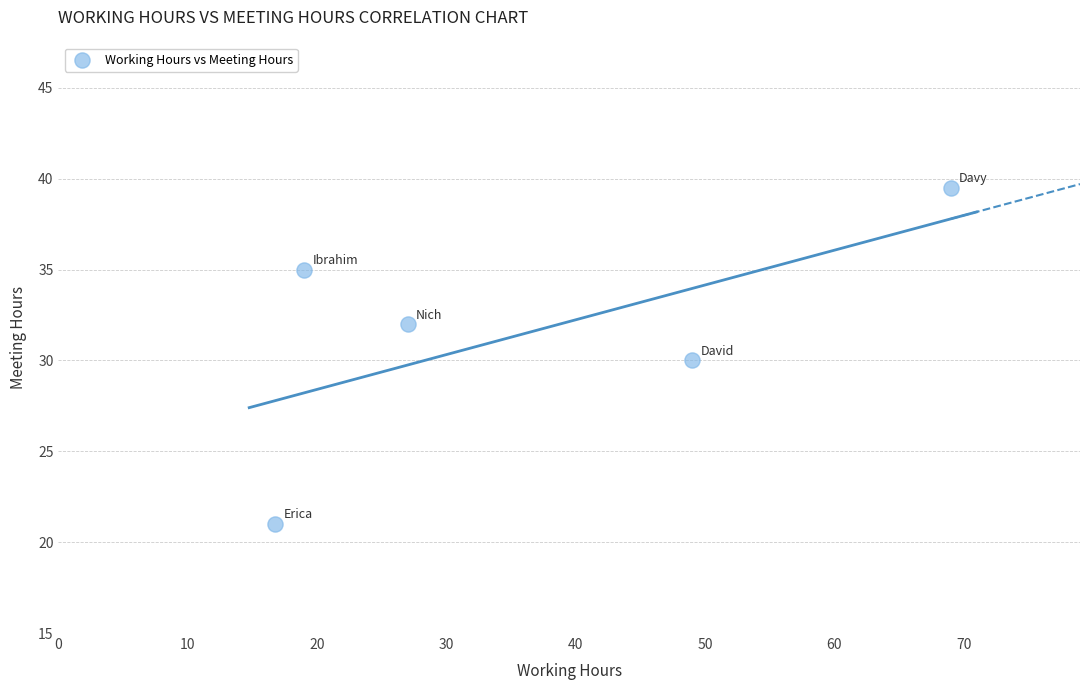

What is the range of X values (max minus min)?

52.2